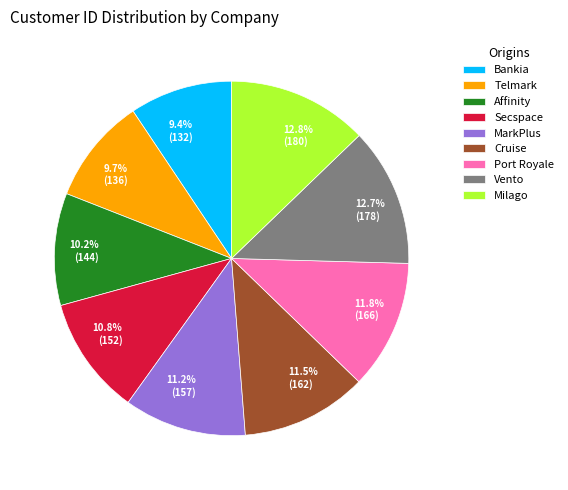

What percentage is NOT represented by MarkPlus?

88.8%